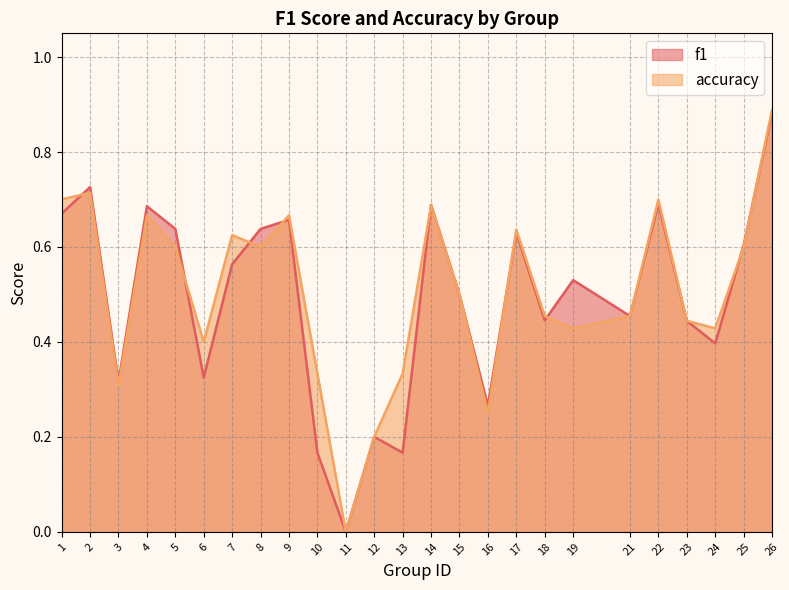

How many times do f1 and accuracy cross each other?

9